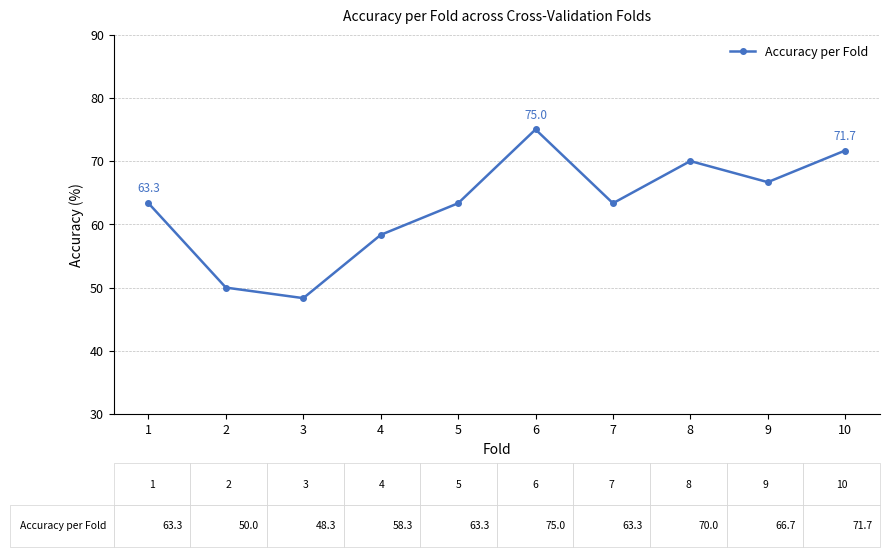

At which label does the data first exceed 63?

1